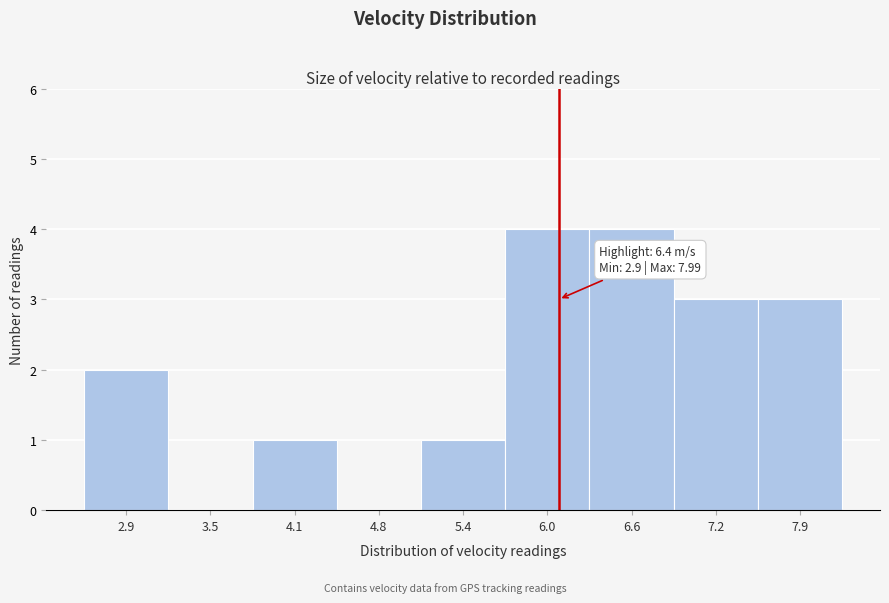

Reading left to right, what are all the values shown in this chart?

2.9=2	3.5=0	4.1=1	4.8=0	5.4=1	6.0=4	6.6=4	7.2=3	7.9=3